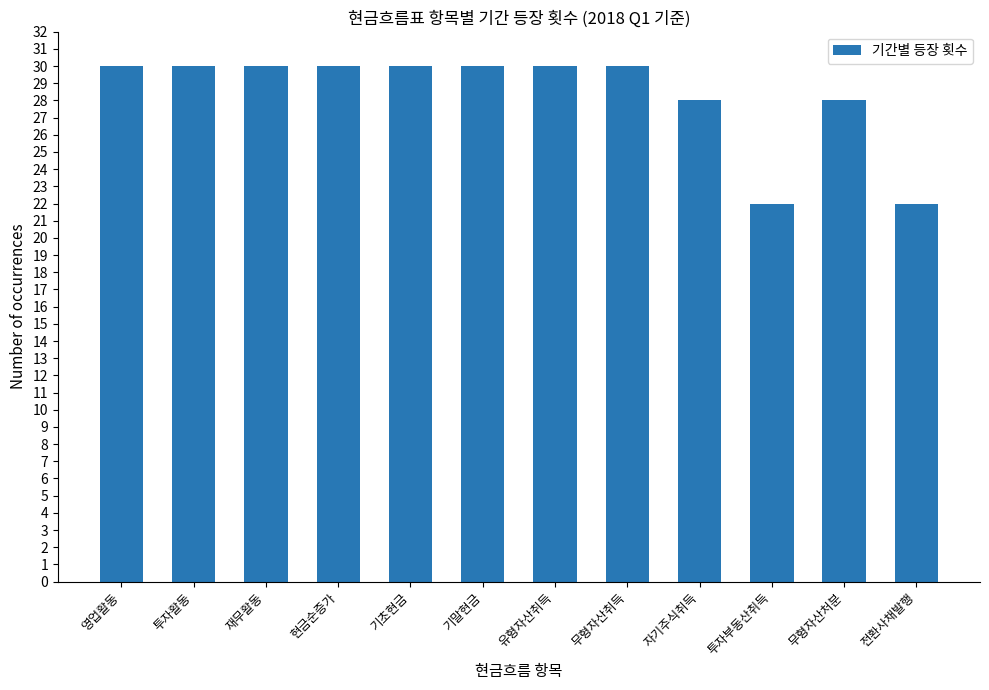

What is the greatest value displayed?

30